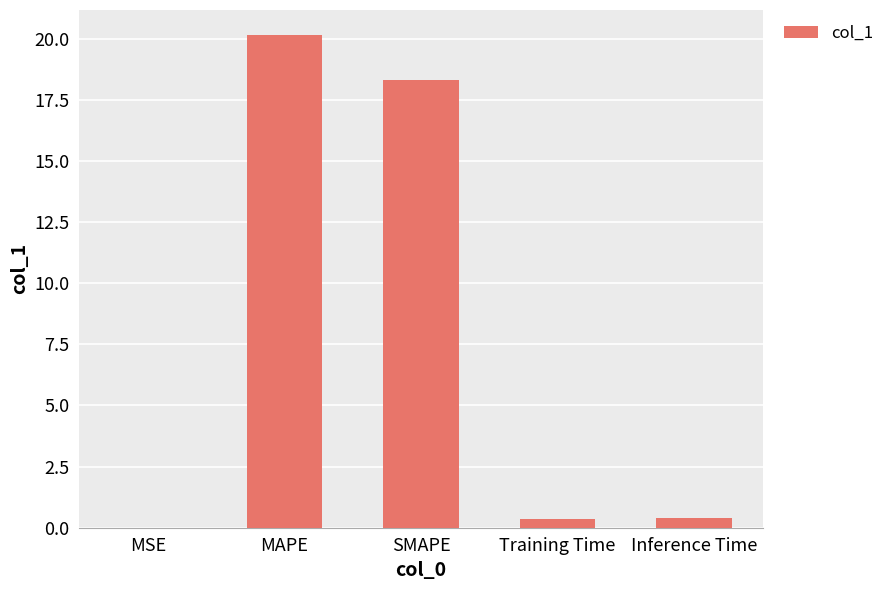

At which label is the value closest to 10?

SMAPE